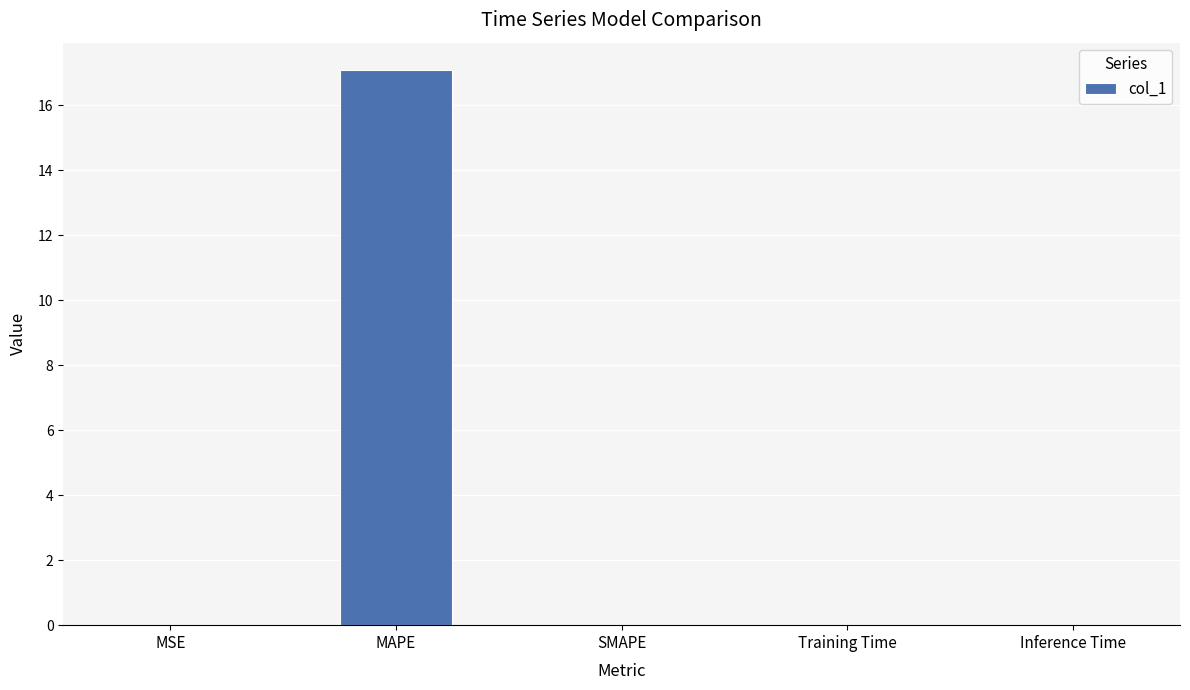

Which label corresponds to the largest value in the chart?

MAPE